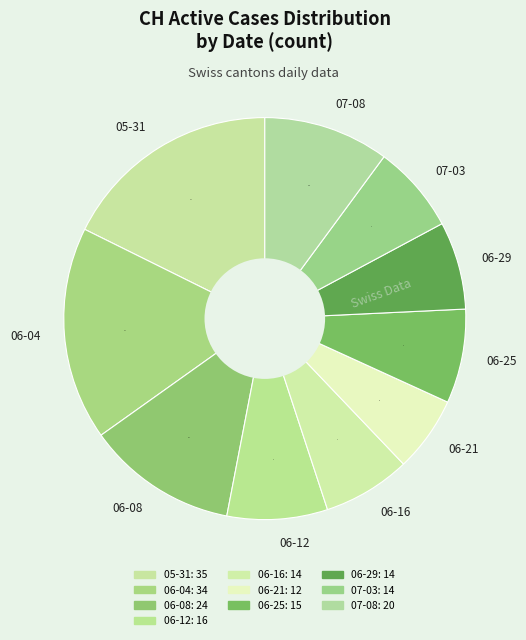

How many slices are in this pie chart?

10